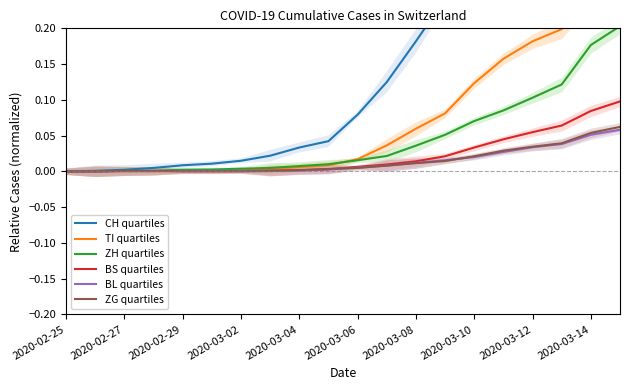

The value of BS quartiles at 2020-03-02 is 0.0. True or false?

True